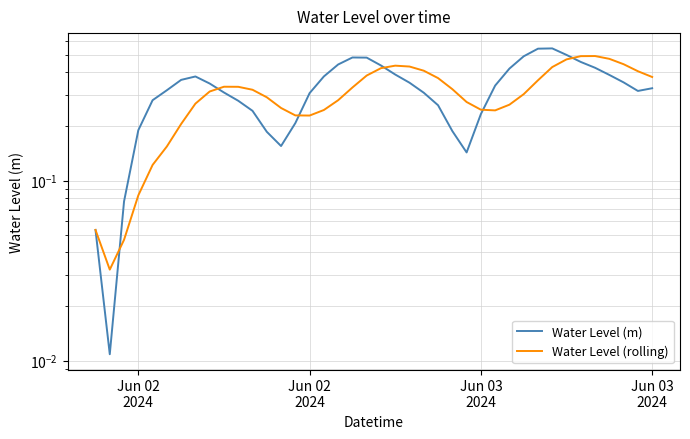

Reading left to right, extract all data points from this chart.

Water Level (m): 0.1	0.0	0.1	0.2	0.3	0.3	0.4	0.4	0.3	0.3	0.3	0.2	0.2	0.2	0.2	0.3	0.4	0.4	0.5	0.5	0.4	0.4	0.4	0.3	0.3	0.2	0.1	0.2	0.3	0.4	0.5	0.5	0.5	0.5	0.5	0.4	0.4	0.4	0.3	0.3
Water Level (rolling): 0.1	0.0	0.0	0.1	0.1	0.2	0.2	0.3	0.3	0.3	0.3	0.3	0.3	0.3	0.2	0.2	0.2	0.3	0.3	0.4	0.4	0.4	0.4	0.4	0.4	0.3	0.3	0.2	0.2	0.3	0.3	0.4	0.4	0.5	0.5	0.5	0.5	0.4	0.4	0.4